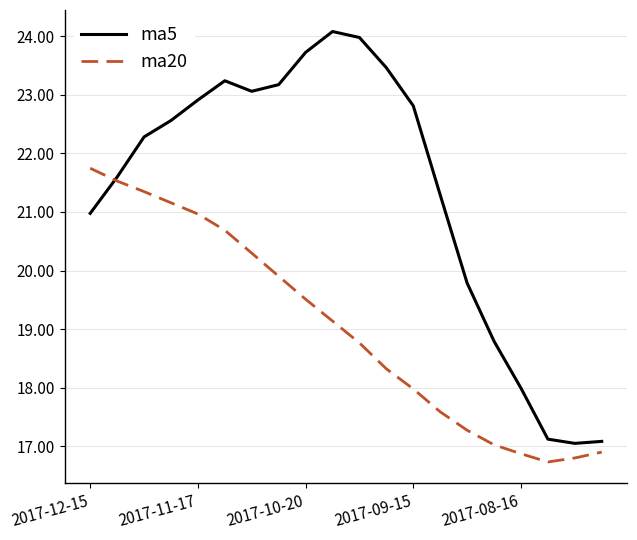

What is the greatest value displayed?

24.1